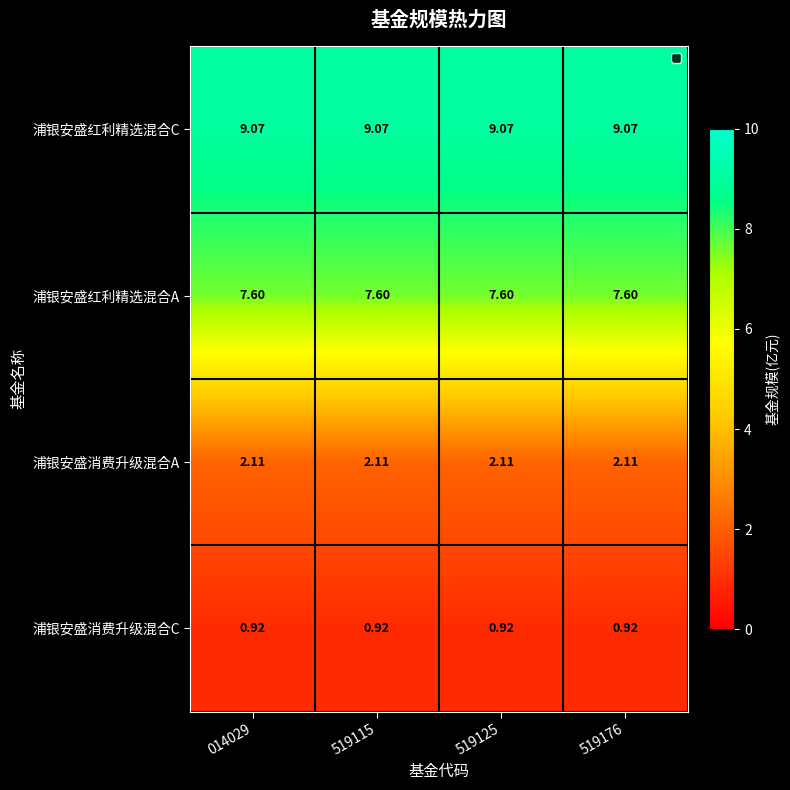

Is the value of 浦银安盛红利精选混合A at 519115 greater than the value of 浦银安盛红利精选混合C at 519125?

No